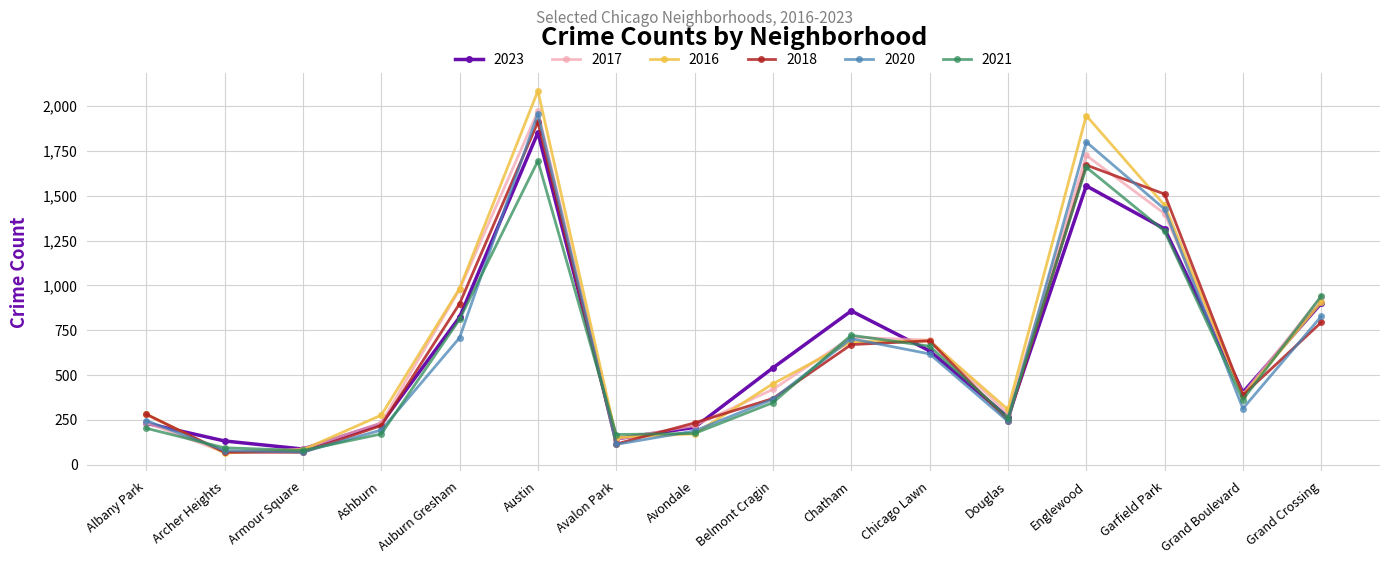

Where do 2020 and 2016 first cross each other?

Albany Park and Archer Heights